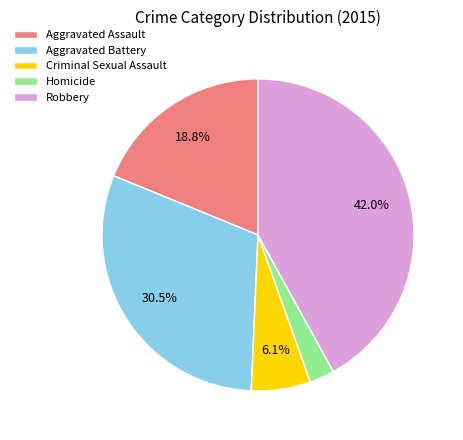

Approximately how many times larger is the value at Aggravated Assault compared to Aggravated Battery?

0.6